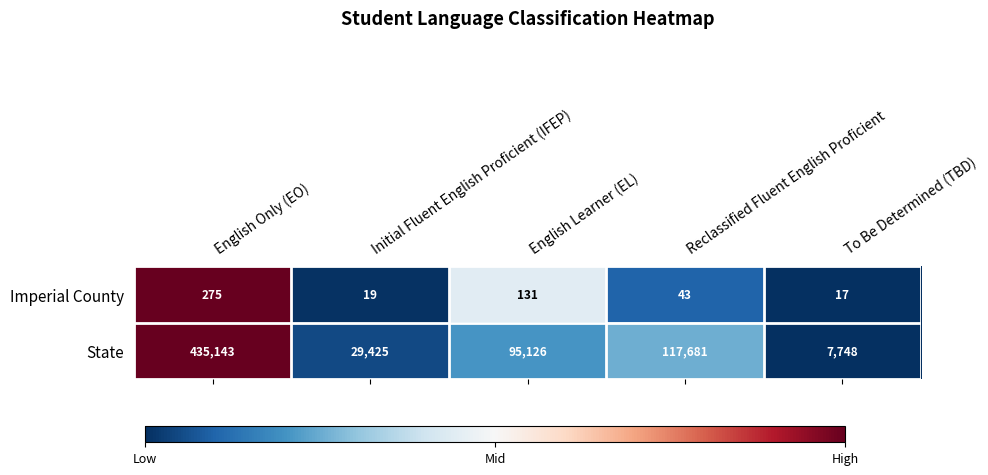

Which series has the largest total across all categories?

State